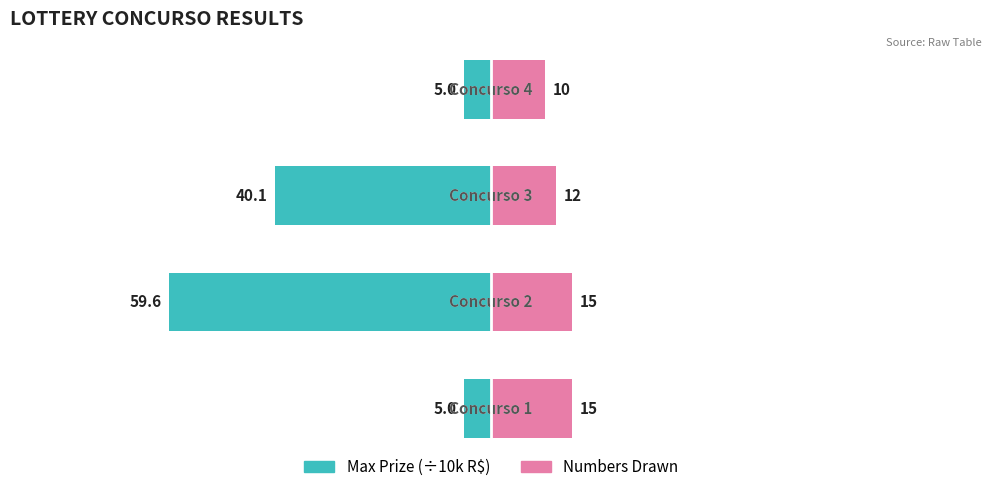

Which series changed the most between 2 and 3?

Max Prize (÷10k R$)